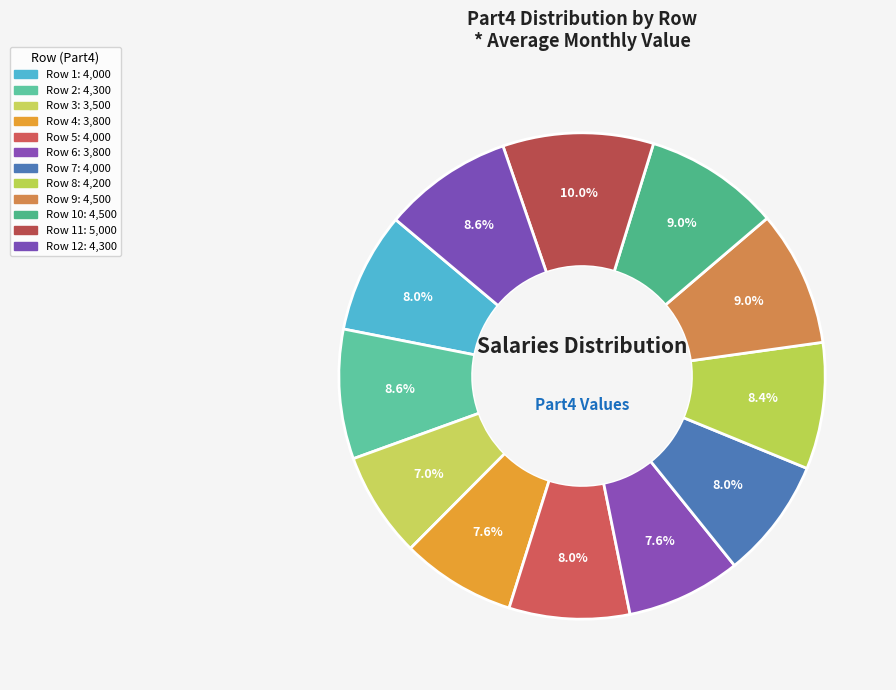

How many segments does this pie chart have?

12